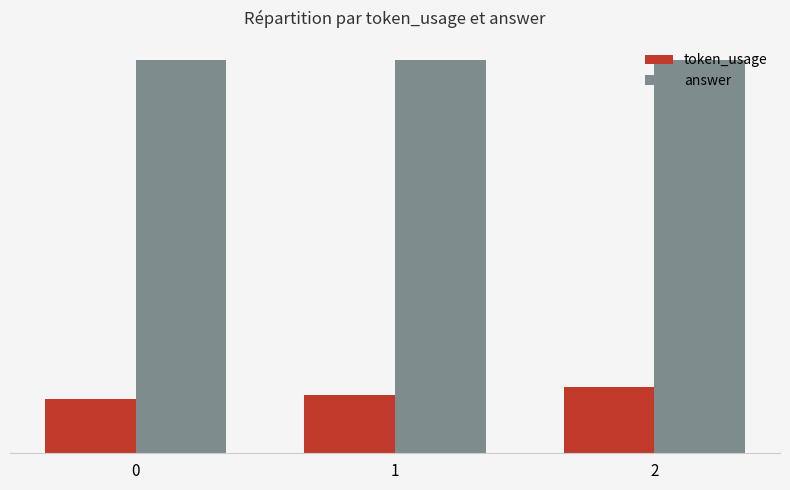

Rank the series by their average value, from highest to lowest.

answer, token_usage